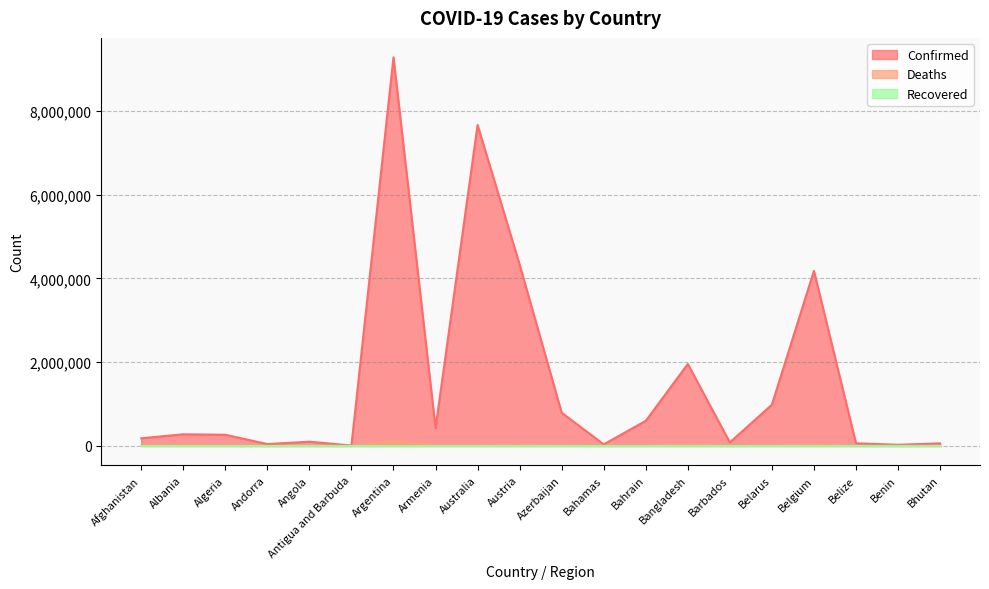

List the labels in order of Confirmed value, smallest first.

Antigua and Barbuda, Benin, Bahamas, Andorra, Bhutan, Belize, Barbados, Angola, Afghanistan, Algeria, Albania, Armenia, Bahrain, Azerbaijan, Belarus, Bangladesh, Belgium, Austria, Australia, Argentina